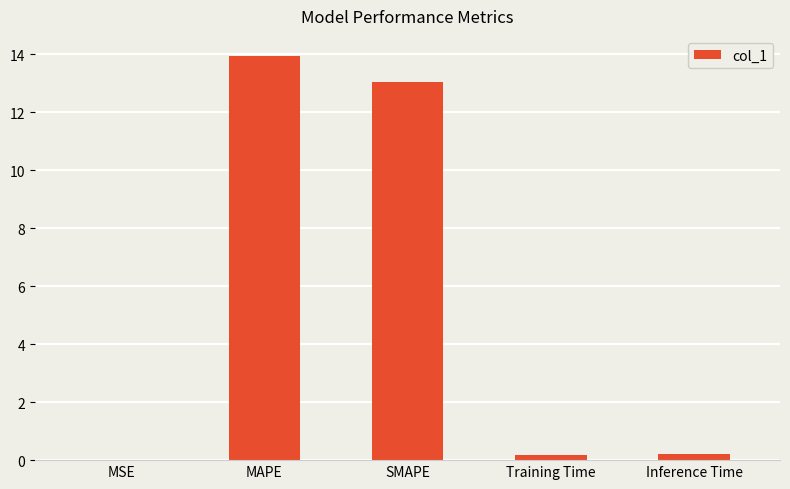

Approximately how many times larger is the value at SMAPE compared to MAPE?

0.9